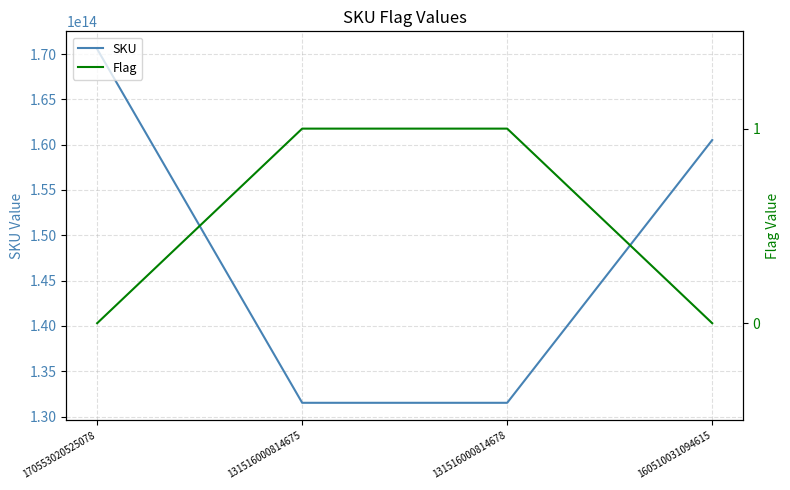

Which series has the largest total across all categories?

SKU